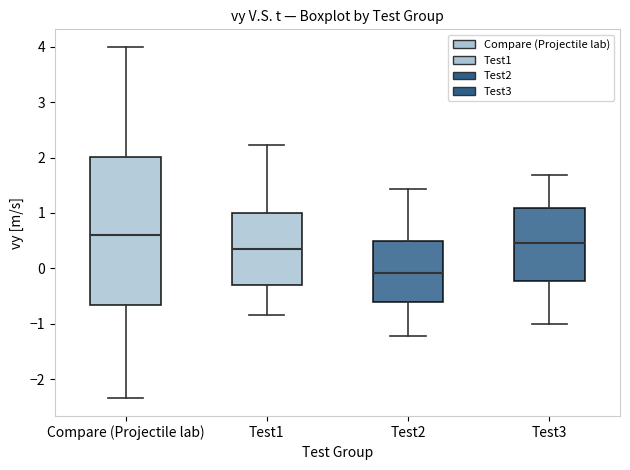

Reading left to right, read every box against the y-axis: the position of its median line, the range the box covers, and the ends of its whiskers. The values are not printed on the chart, so give them approximately, as read against the axis.

Compare (Projectile lab): median 0.6, box -0.7 to 2.0, whiskers -2.3 to 4.0
Test1: median 0.4, box -0.3 to 1.0, whiskers -0.8 to 2.2
Test2: median -0.1, box -0.6 to 0.5, whiskers -1.2 to 1.4
Test3: median 0.5, box -0.2 to 1.1, whiskers -1.0 to 1.7